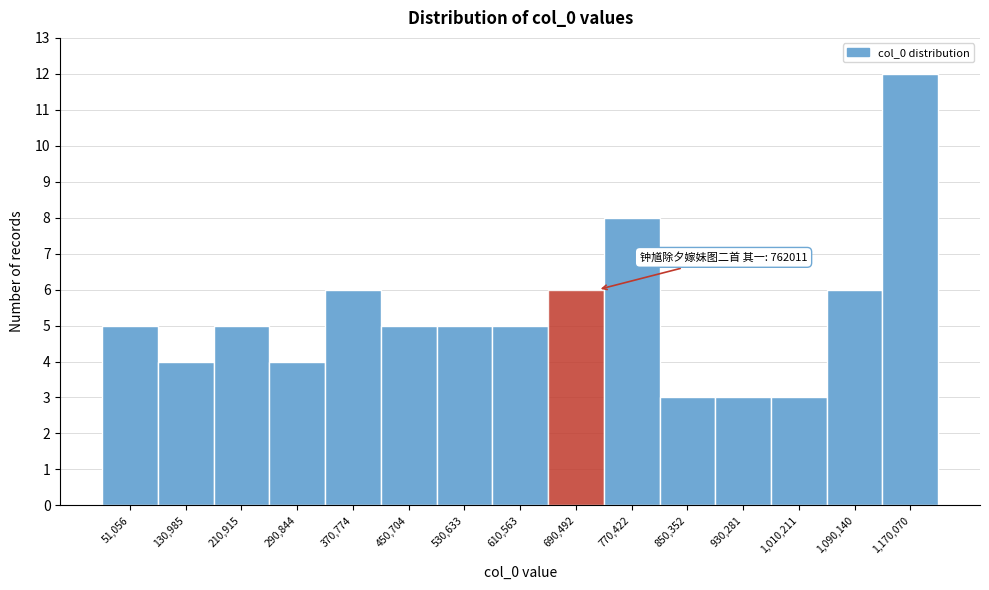

Reading right to left, transcribe all the data shown in this chart.

1,170,070=12	1,090,140=6	1,010,211=3	930,281=3	850,352=3	770,422=8	690,492=6	610,563=5	530,633=5	450,704=5	370,774=6	290,844=4	210,915=5	130,985=4	51,056=5